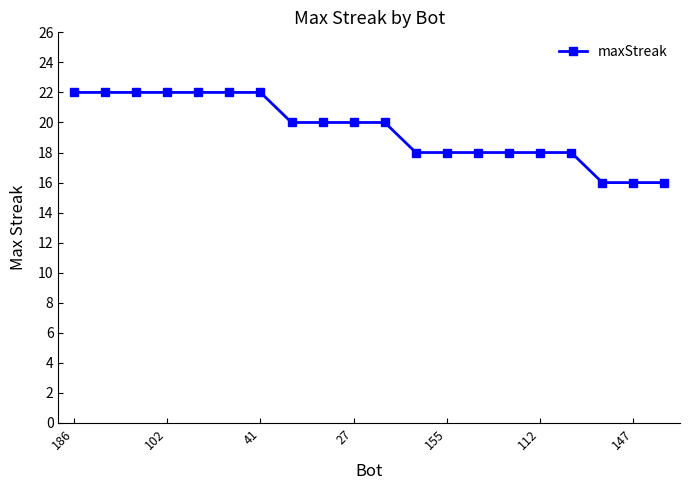

What is the average value?

20